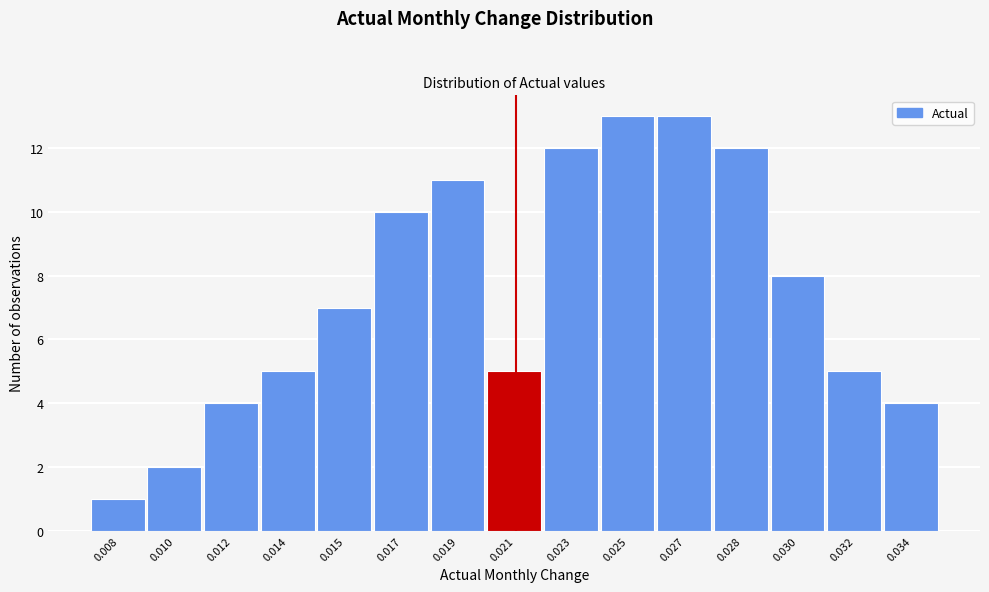

Reading left to right, what are all the values shown in this chart?

0.008=1	0.010=2	0.012=4	0.014=5	0.015=7	0.017=10	0.019=11	0.021=5	0.023=12	0.025=13	0.027=13	0.028=12	0.030=8	0.032=5	0.034=4